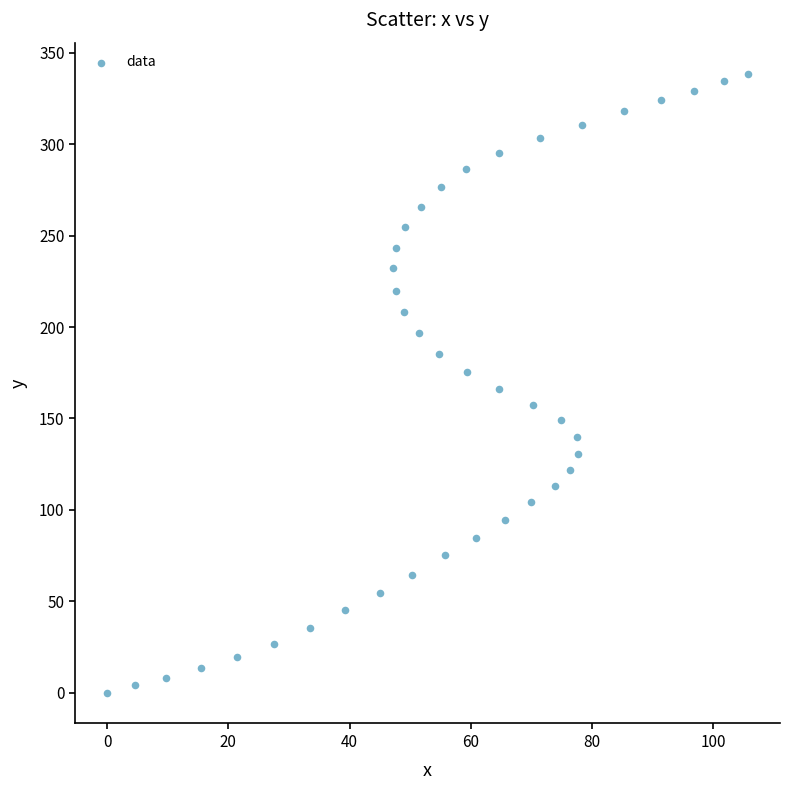

What is the range of Y values (max minus min)?

338.7